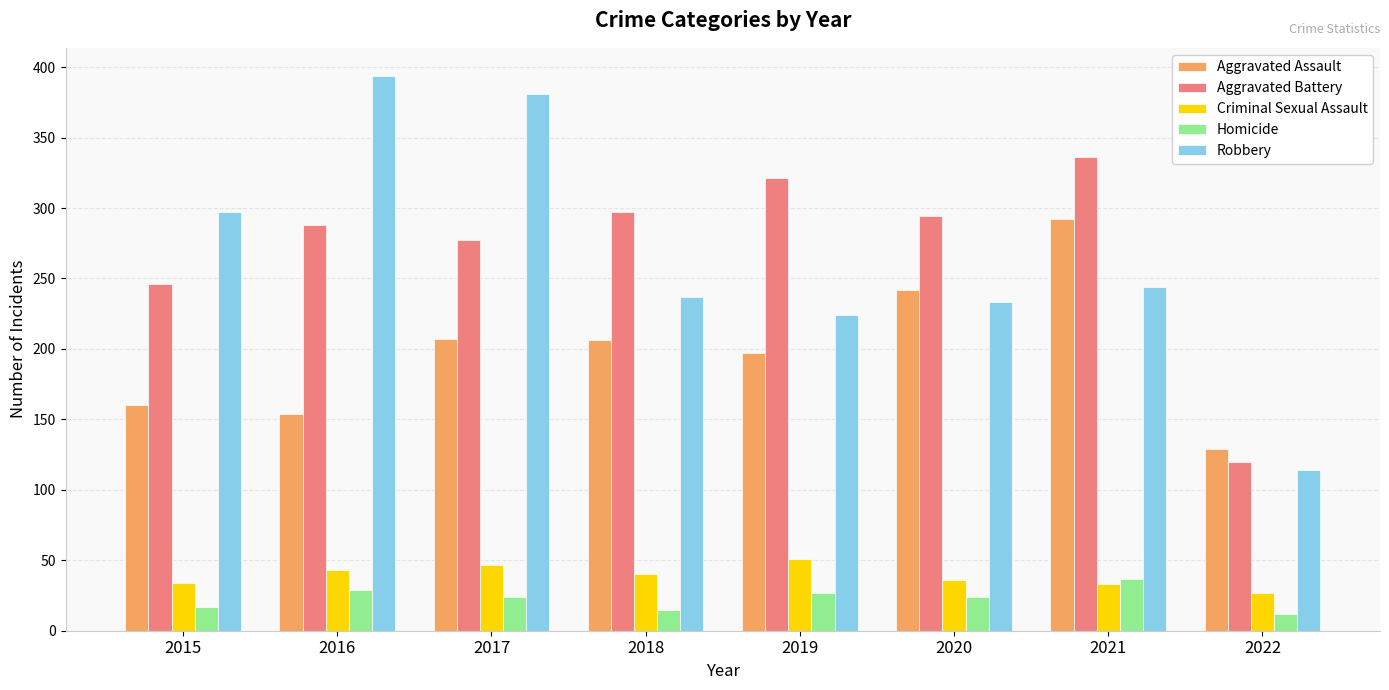

What is the total value across all series at 2021?

942